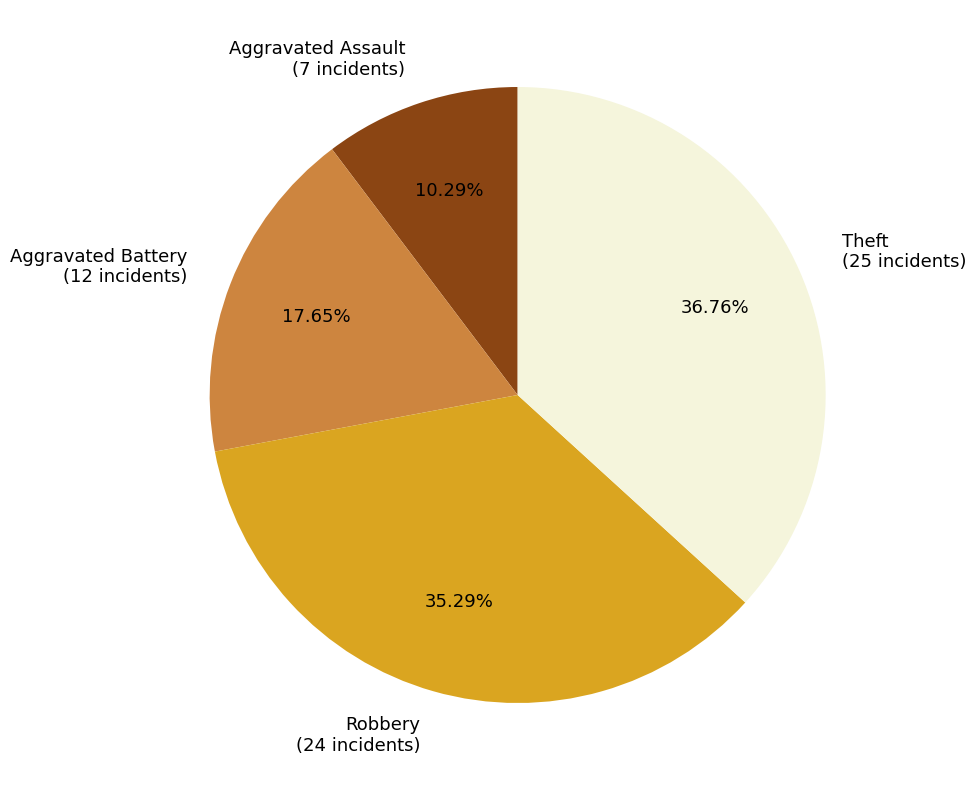

True or false: Aggravated Assault accounts for 20% of the total.

False